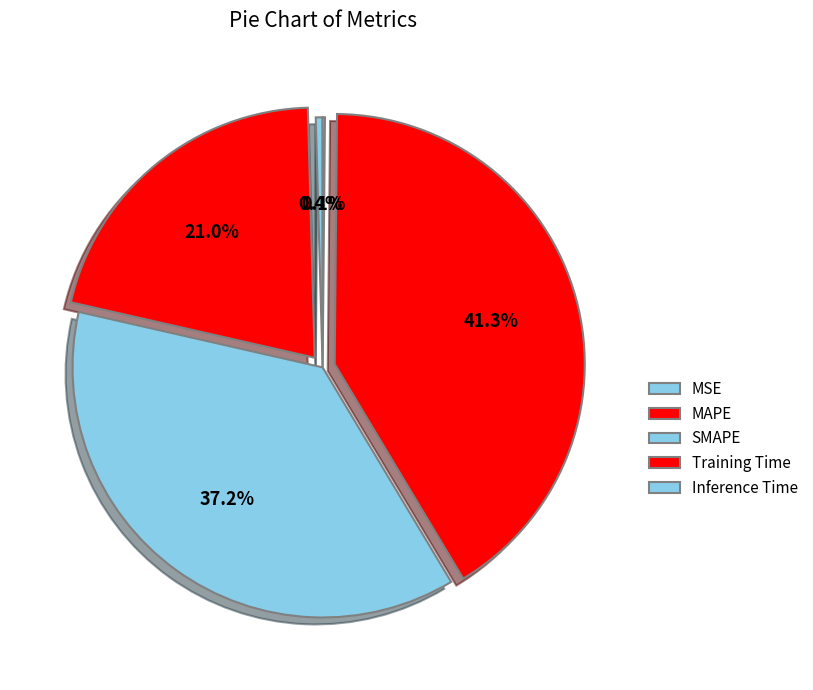

Is there any slice that represents more than half of the pie?

No